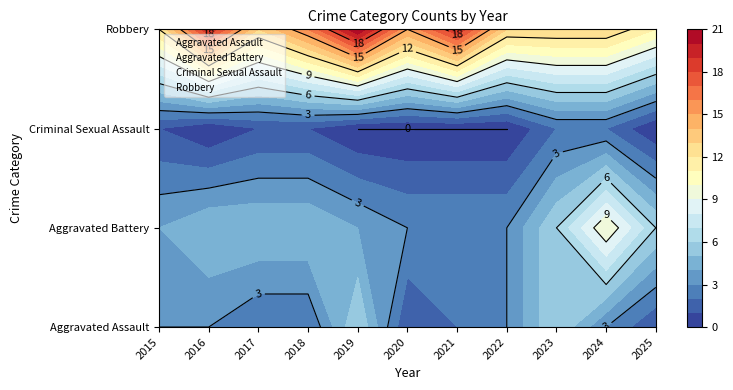

Reading right to left, extract all data points from this chart.

Aggravated Assault: 2025=0	2024=0	2023=0	2022=0	2021=0	2020=0	2019=0	2018=0	2017=0	2016=0	2015=0
Aggravated Battery: 2025=1	2024=1	2023=1	2022=1	2021=1	2020=1	2019=1	2018=1	2017=1	2016=1	2015=1
Criminal Sexual Assault: 2025=2	2024=2	2023=2	2022=2	2021=2	2020=2	2019=2	2018=2	2017=2	2016=2	2015=2
Robbery: 2025=3	2024=3	2023=3	2022=3	2021=3	2020=3	2019=3	2018=3	2017=3	2016=3	2015=3